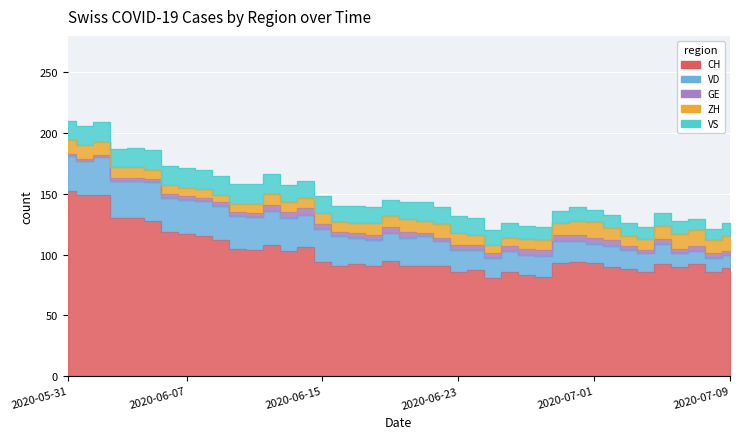

In ZH, how many points are higher than both neighbors (excluding endpoints)?

5